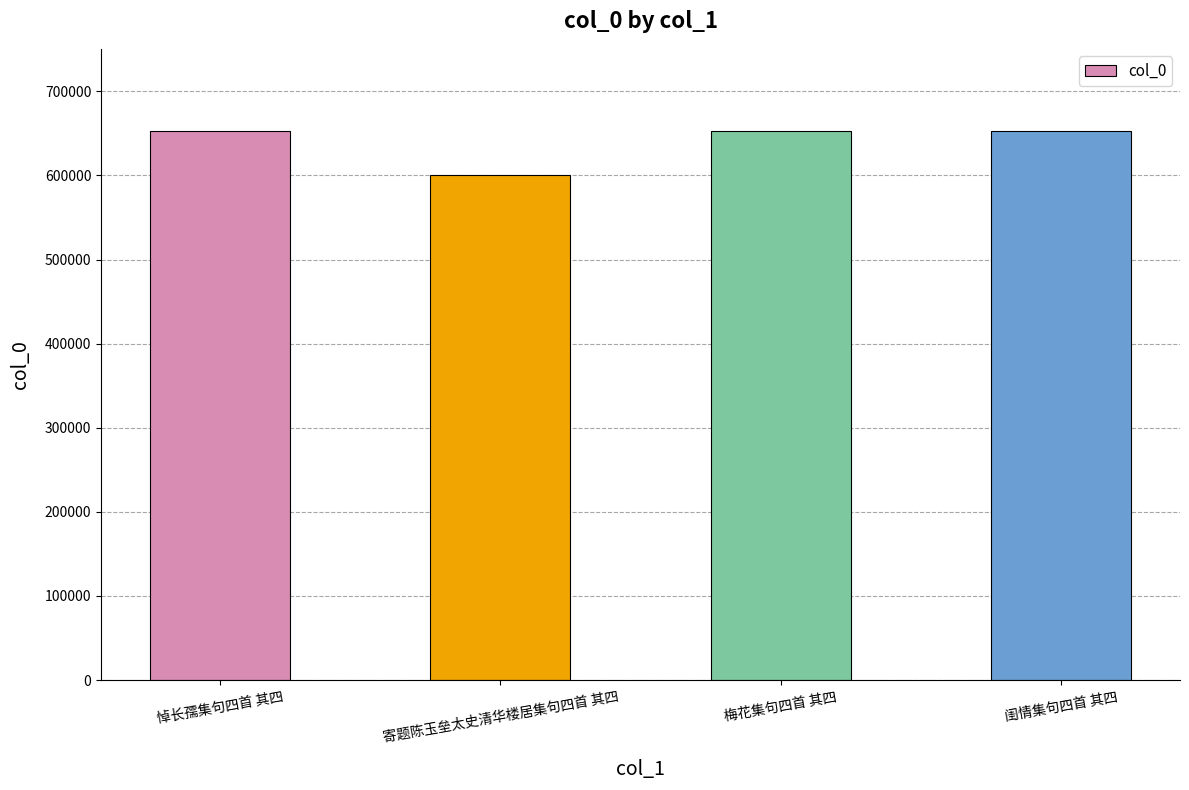

What is the difference between the maximum and minimum values?

51935